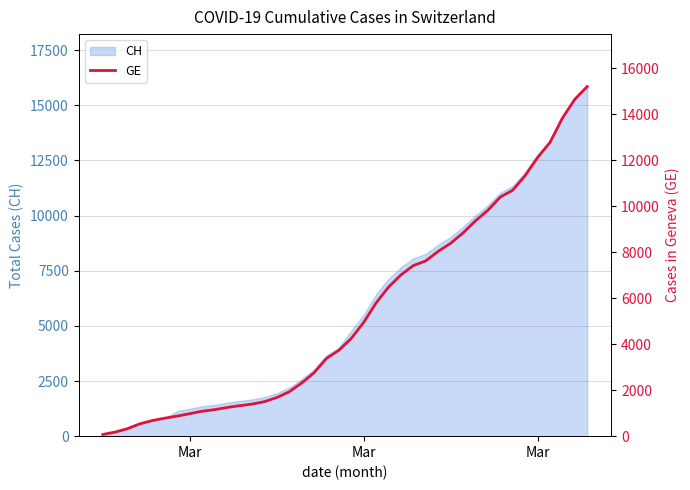

The value at Mar is 62. True or false?

False